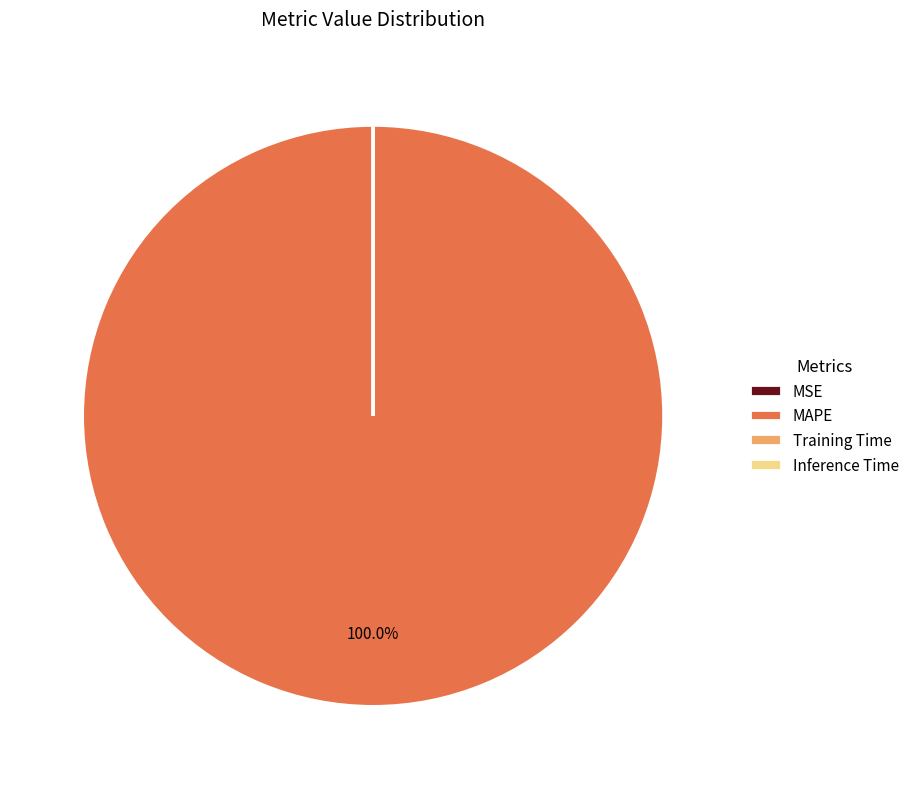

Which category has the biggest portion of the pie?

MAPE